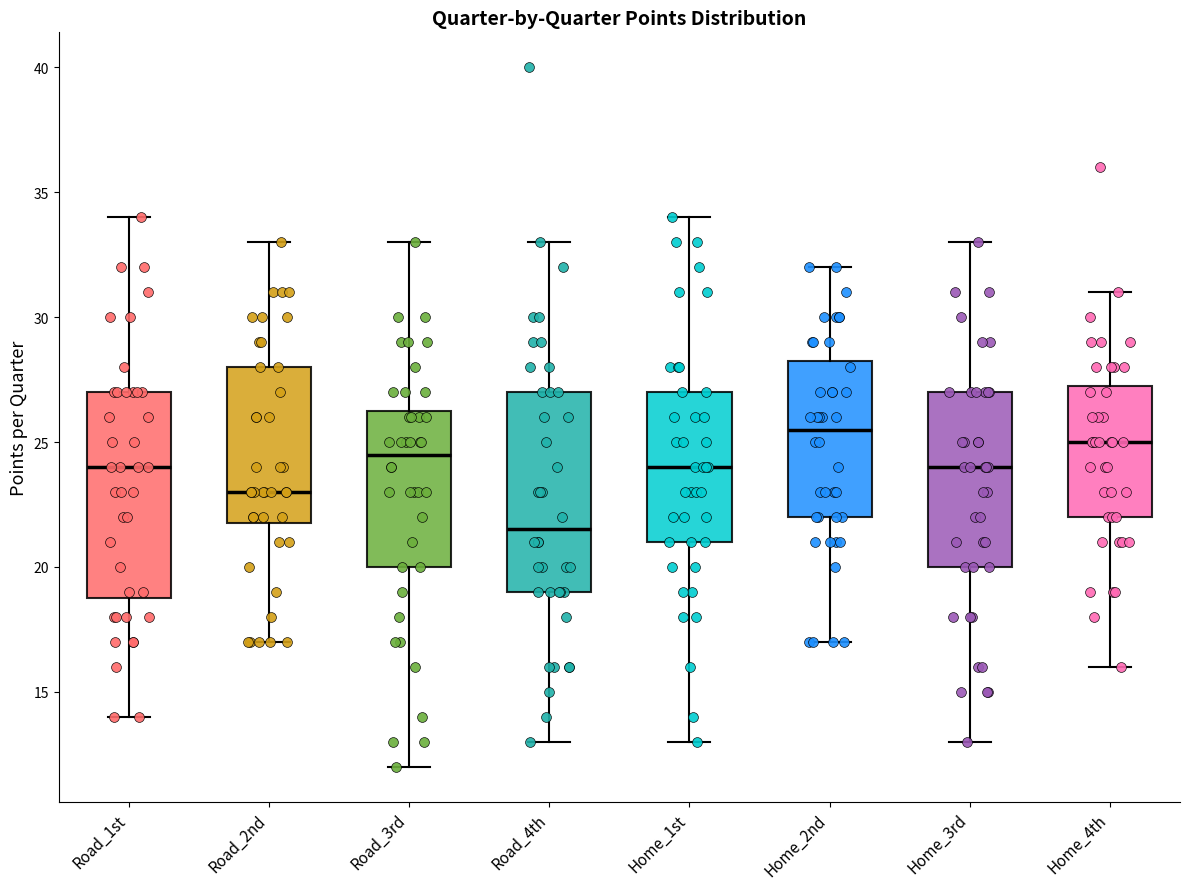

Reading left to right, read every box against the y-axis: the position of its median line, the range the box covers, and the ends of its whiskers. The values are not printed on the chart, so give them approximately, as read against the axis.

Road_1st: median 24.0, box 19.0 to 27.0, whiskers 14.0 to 34.0
Road_2nd: median 23.0, box 22.0 to 28.0, whiskers 17.0 to 33.0
Road_3rd: median 24.5, box 20.0 to 26.5, whiskers 12.0 to 33.0
Road_4th: median 21.5, box 19.0 to 27.0, whiskers 13.0 to 33.0
Home_1st: median 24.0, box 21.0 to 27.0, whiskers 13.0 to 34.0
Home_2nd: median 25.5, box 22.0 to 28.5, whiskers 17.0 to 32.0
Home_3rd: median 24.0, box 20.0 to 27.0, whiskers 13.0 to 33.0
Home_4th: median 25.0, box 22.0 to 27.5, whiskers 16.0 to 31.0